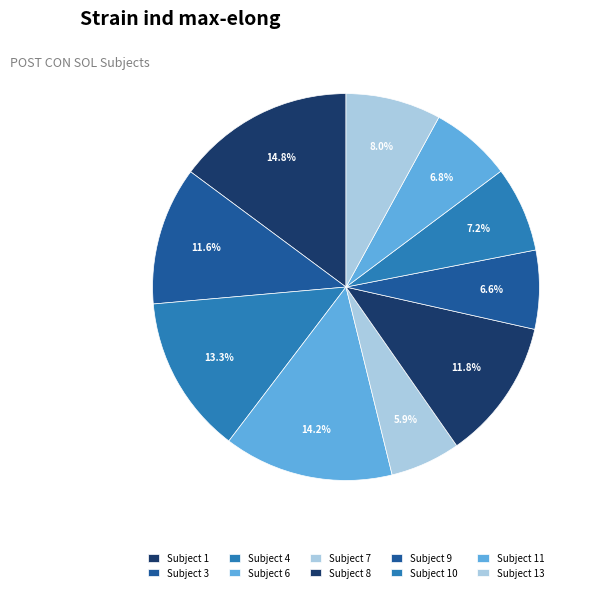

Count the number of slices in the pie.

10